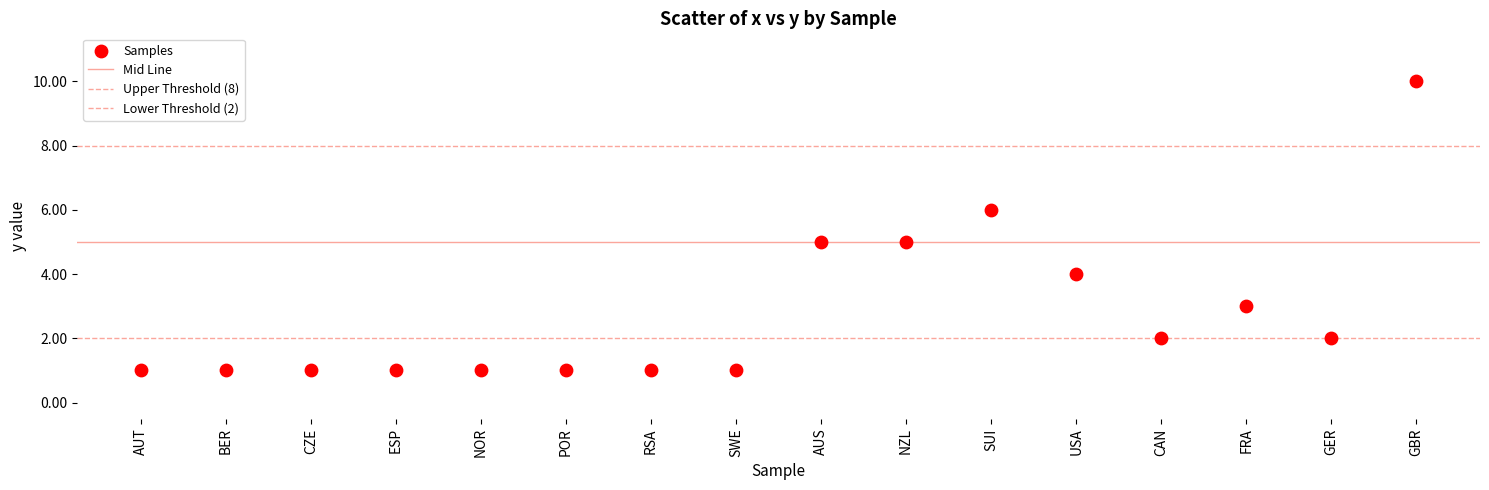

Count the number of points in this scatter plot.

16